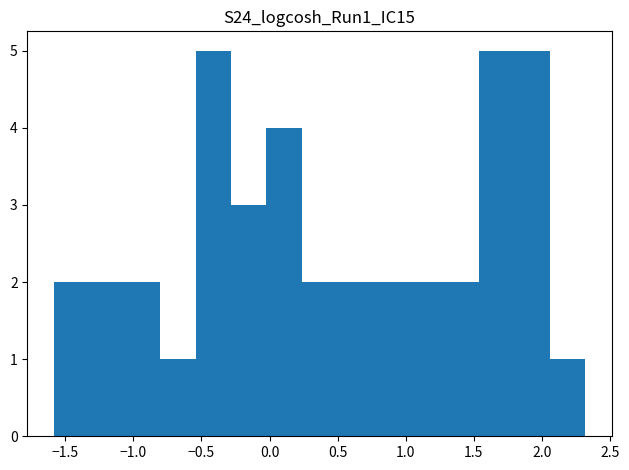

What is the height of the bar covering -0.55 to -0.30 on the x-axis? Neither the bar edges nor the heights are printed on the chart, so give them approximately, as read against the axes.

5